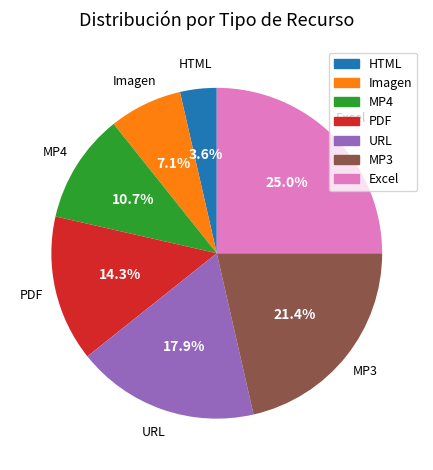

Is it true that Imagen is 7% of the pie?

True